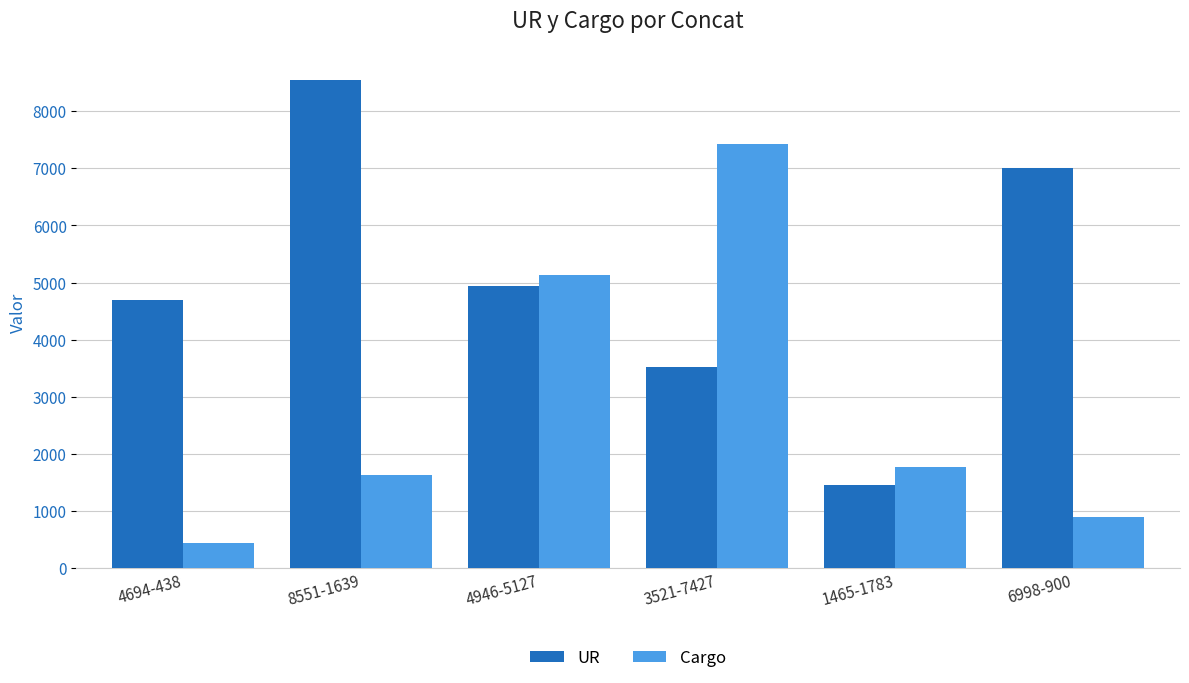

What is the label of the 6th bar from the left?

6998-900